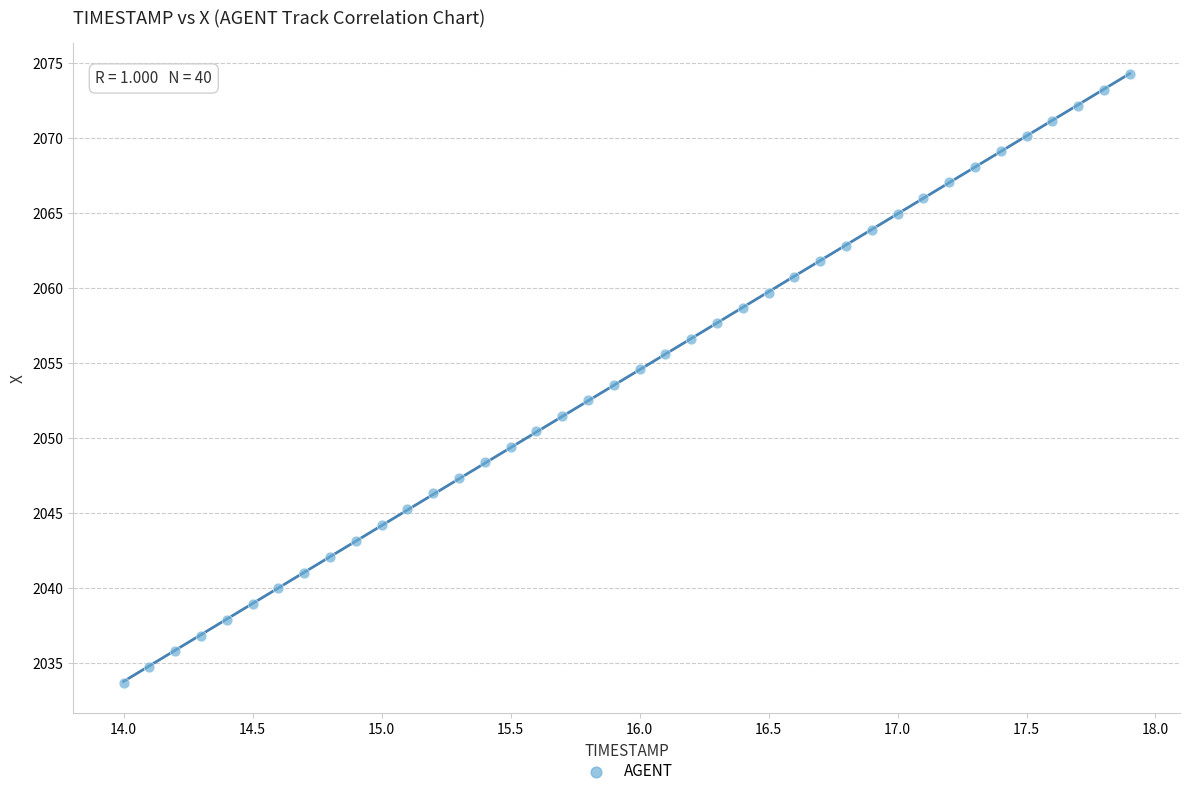

What is the range of X values (max minus min)?

3.9